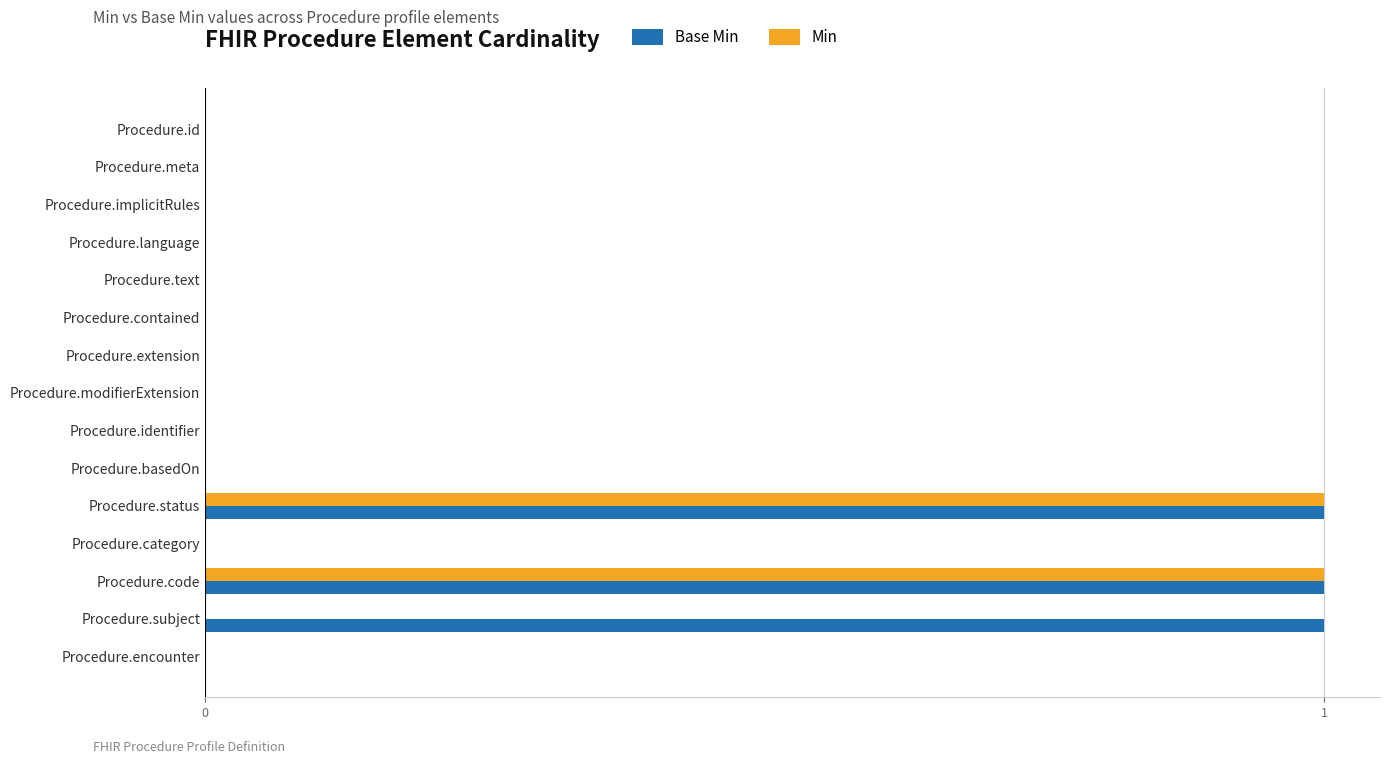

What is the sum of all Base Min values?

3